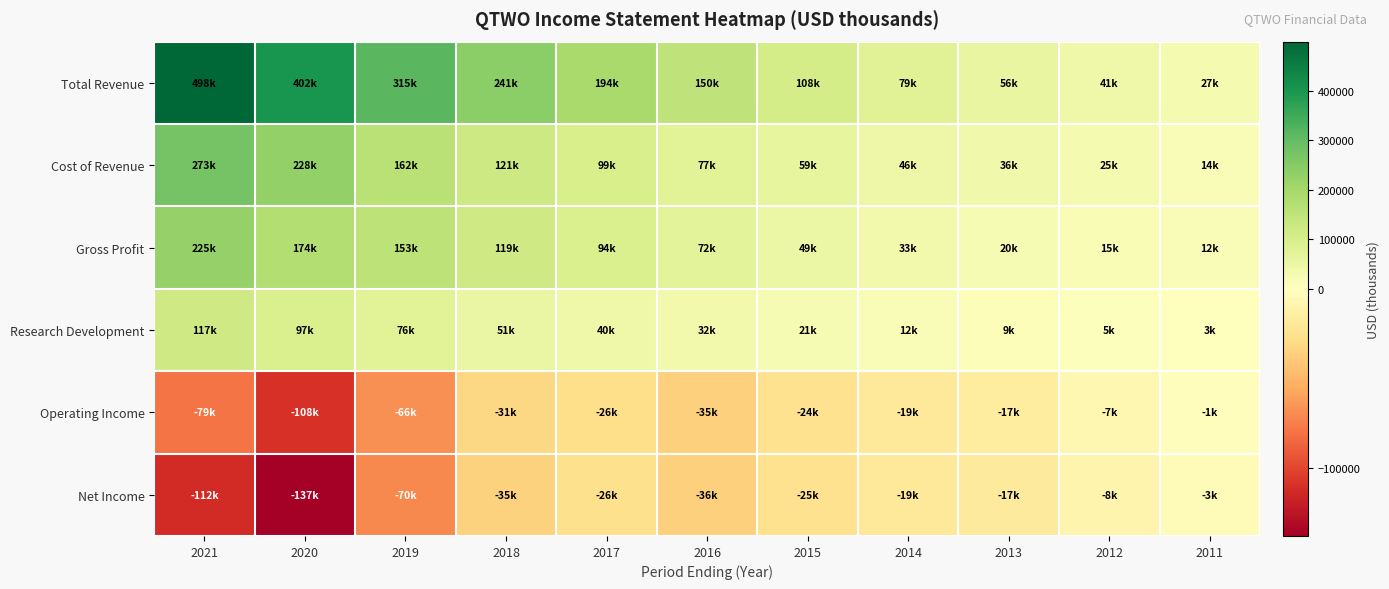

At 2013, list the series in order from smallest to largest.

Net Income, Operating Income, Research Development, Gross Profit, Cost of Revenue, Total Revenue